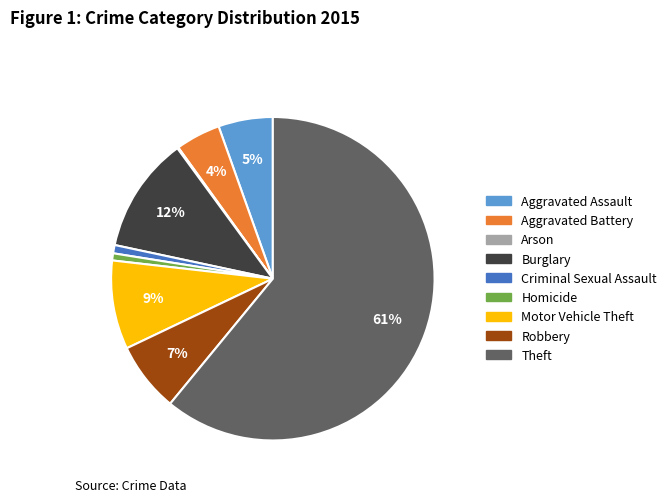

To the nearest percent, what is the difference between the largest and smallest slice percentages?

61%